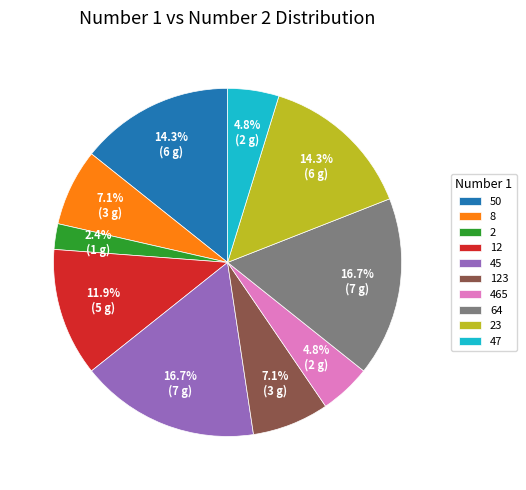

To the nearest percent, what percentage of the pie is 12?

12%